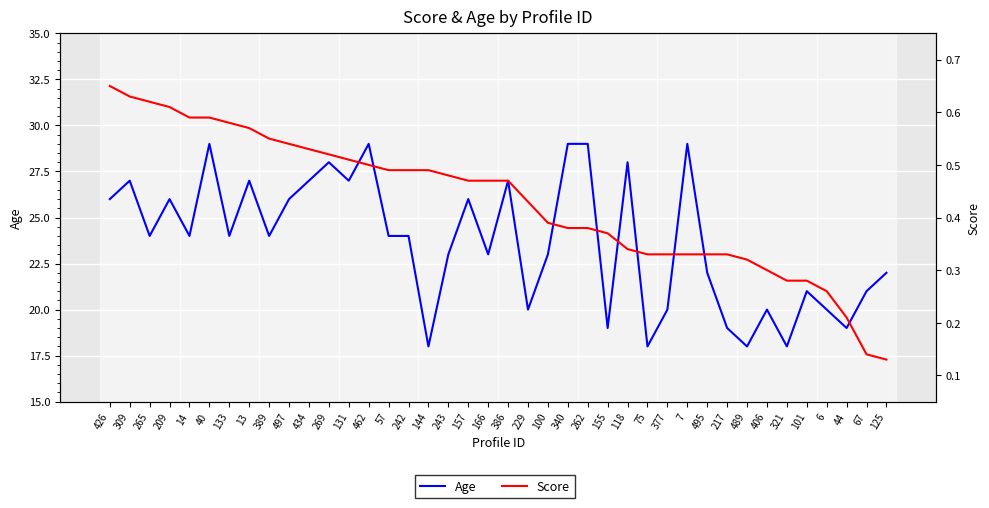

Reading left to right, what are all the values shown in this chart?

Age: 426=26.0	309=27.0	265=24.0	209=26.0	14=24.0	40=29.0	133=24.0	13=27.0	389=24.0	497=26.0	434=27.0	269=28.0	131=27.0	462=29.0	57=24.0	242=24.0	144=18.0	243=23.0	157=26.0	166=23.0	386=27.0	229=20.0	100=23.0	340=29.0	262=29.0	155=19.0	118=28.0	75=18.0	377=20.0	7=29.0	495=22.0	217=19.0	489=18.0	406=20.0	321=18.0	101=21.0	6=20.0	44=19.0	67=21.0	125=22.0
Score: 426=0.7	309=0.6	265=0.6	209=0.6	14=0.6	40=0.6	133=0.6	13=0.6	389=0.6	497=0.5	434=0.5	269=0.5	131=0.5	462=0.5	57=0.5	242=0.5	144=0.5	243=0.5	157=0.5	166=0.5	386=0.5	229=0.4	100=0.4	340=0.4	262=0.4	155=0.4	118=0.3	75=0.3	377=0.3	7=0.3	495=0.3	217=0.3	489=0.3	406=0.3	321=0.3	101=0.3	6=0.3	44=0.2	67=0.1	125=0.1